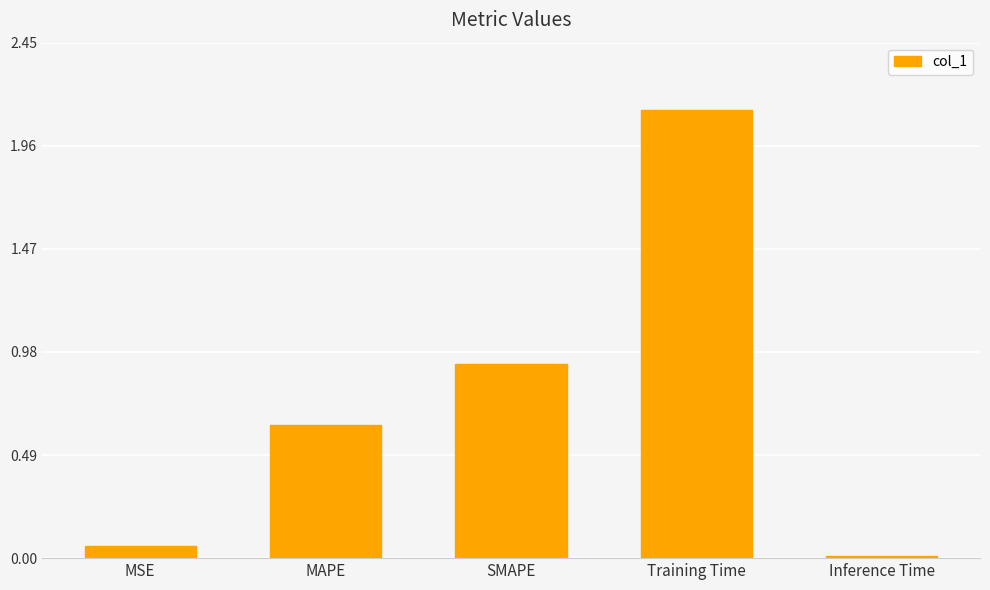

Where is the data nearest to the value 1?

SMAPE